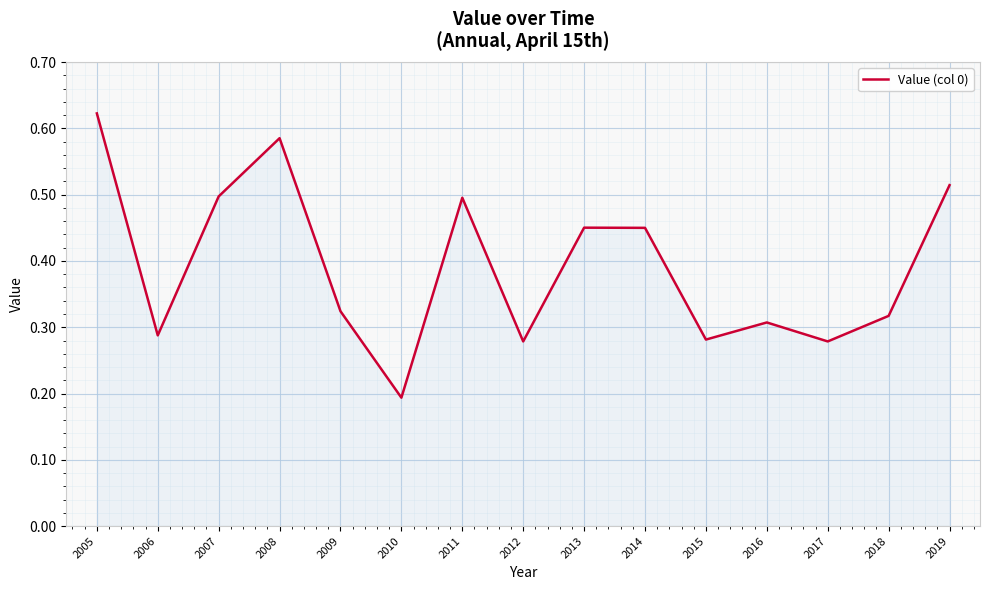

True or false: the data shows 0.1 at 2014.

False